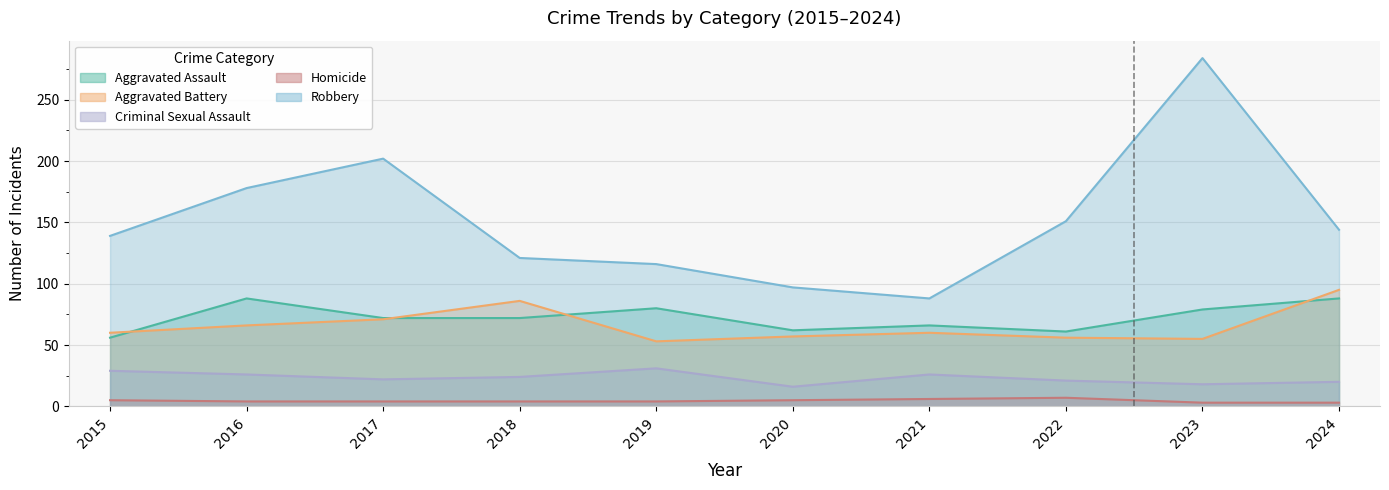

Which series has the largest total across all categories?

Robbery